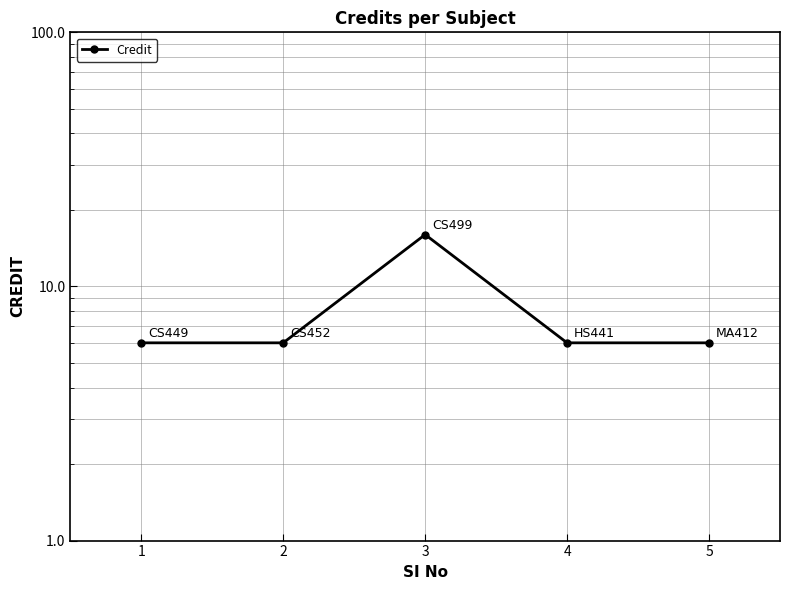

Reading right to left, what are all the values shown in this chart?

6	6	16	6	6